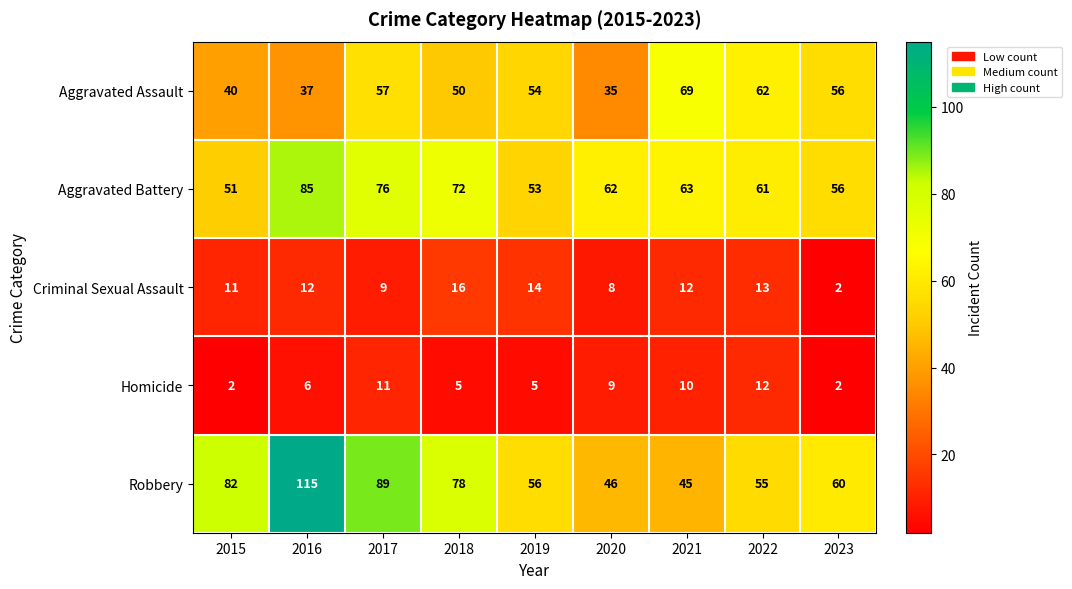

What is the highest value of the Criminal Sexual Assault series?

16